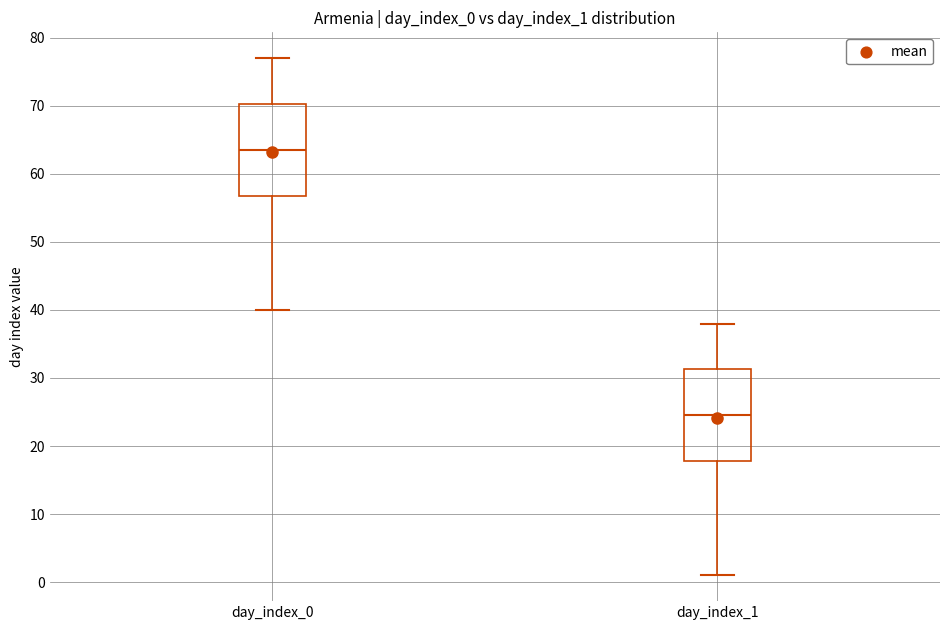

Reading left to right, transcribe this box plot: for each box, give where its median line is, the range the box spans, and where its two whiskers end, as read against the y-axis. The values are not printed on the chart, so give them approximately, as read against the axis.

day_index_0: median 64, box 57 to 70, whiskers 40 to 77
day_index_1: median 25, box 18 to 31, whiskers 1 to 38